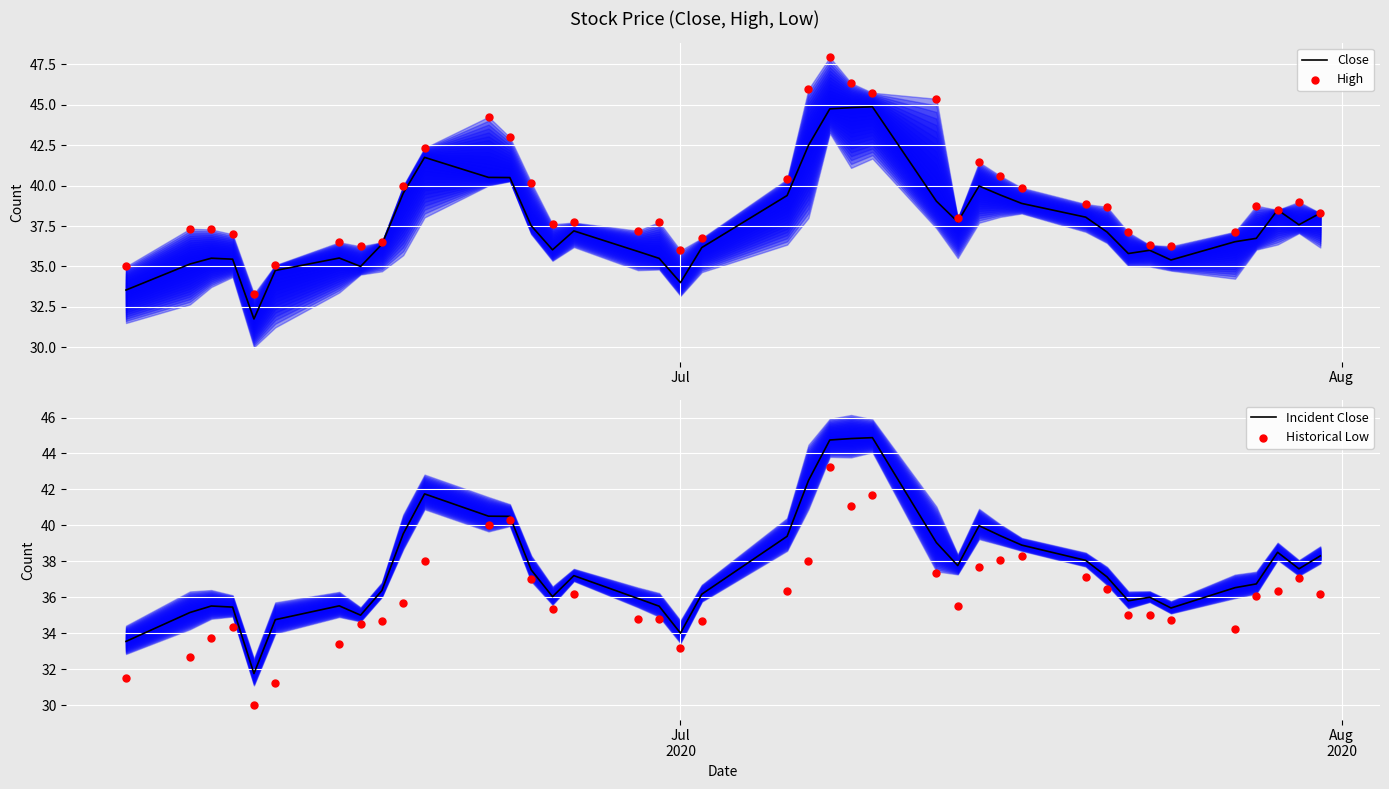

Is the value of Close at 28 greater than the value of Historical Low at Jul?

Yes